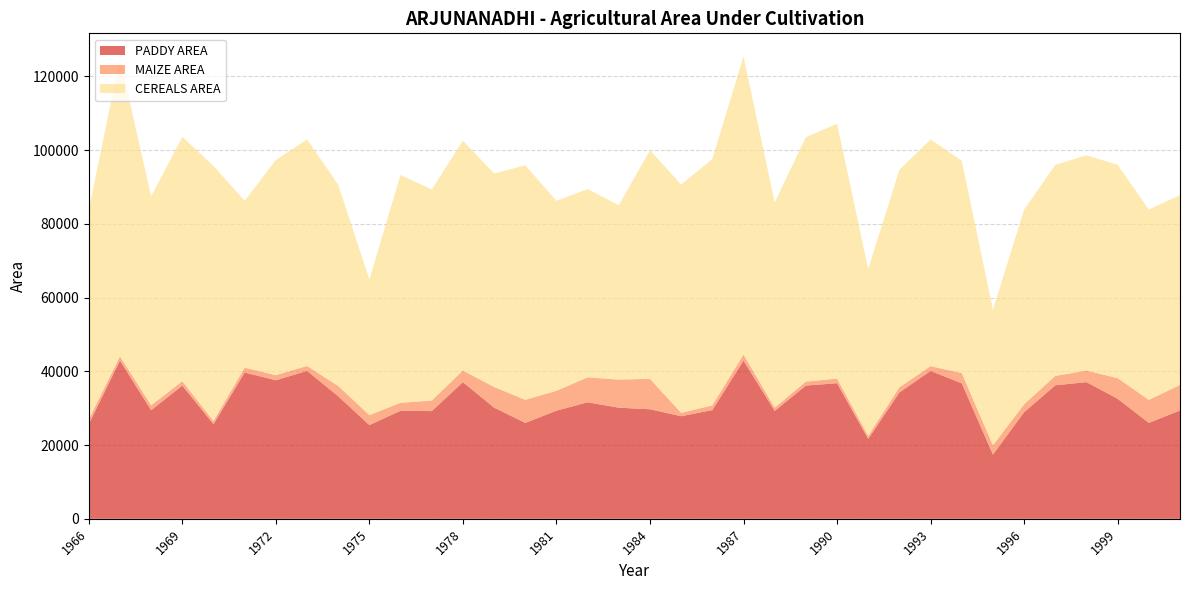

Reading left to right, list all the values displayed in this chart.

PADDY AREA: 1966=25689	1967=42921	1968=29467	1969=36136	1970=25682	1971=39684	1972=37568	1973=40117	1974=33244	1975=25420	1976=29305	1977=29208	1978=37067	1979=30155	1980=26014	1981=29323	1982=31607	1983=30139	1984=29713	1985=27828	1986=29489	1987=42921	1988=29267	1989=36136	1990=36782	1991=21684	1992=34268	1993=40117	1994=36744	1995=17420	1996=28905	1997=36208	1998=37067	1999=32555	2000=26014	2001=29388
MAIZE AREA: 1966=1278	1967=1134	1968=1323	1969=1178	1970=854	1971=1312	1972=1395	1973=1343	1974=2797	1975=2712	1976=2161	1977=2863	1978=3150	1979=5601	1980=6265	1981=5405	1982=6756	1983=7629	1984=8236	1985=921	1986=1278	1987=1634	1988=873	1989=1078	1990=1254	1991=812	1992=1395	1993=1303	1994=2797	1995=2512	1996=2161	1997=2543	1998=3150	1999=5601	2000=6245	2001=6905
CEREALS AREA: 1966=56818	1967=80842	1968=56649	1969=66268	1970=69157	1971=45231	1972=58342	1973=61444	1974=54575	1975=36745	1976=61771	1977=57234	1978=62362	1979=57875	1980=63612	1981=51490	1982=51058	1983=47270	1984=62019	1985=61907	1986=66818	1987=80842	1988=55649	1989=66268	1990=69108	1991=45231	1992=58992	1993=61444	1994=57575	1995=36745	1996=52771	1997=57234	1998=58362	1999=57875	2000=51612	2001=51490